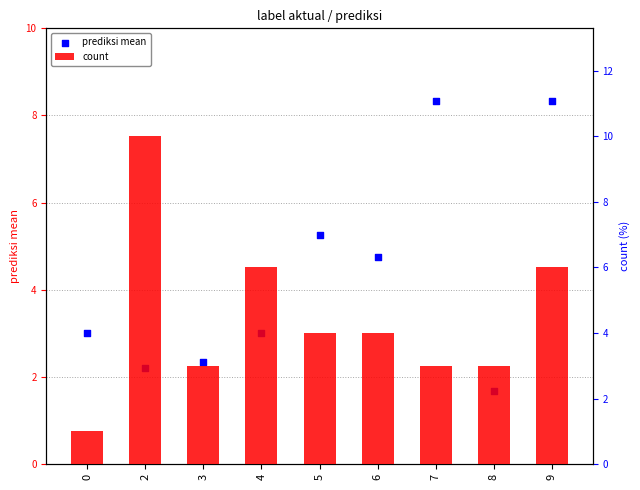

What is the total value across all series at 0?

4.0